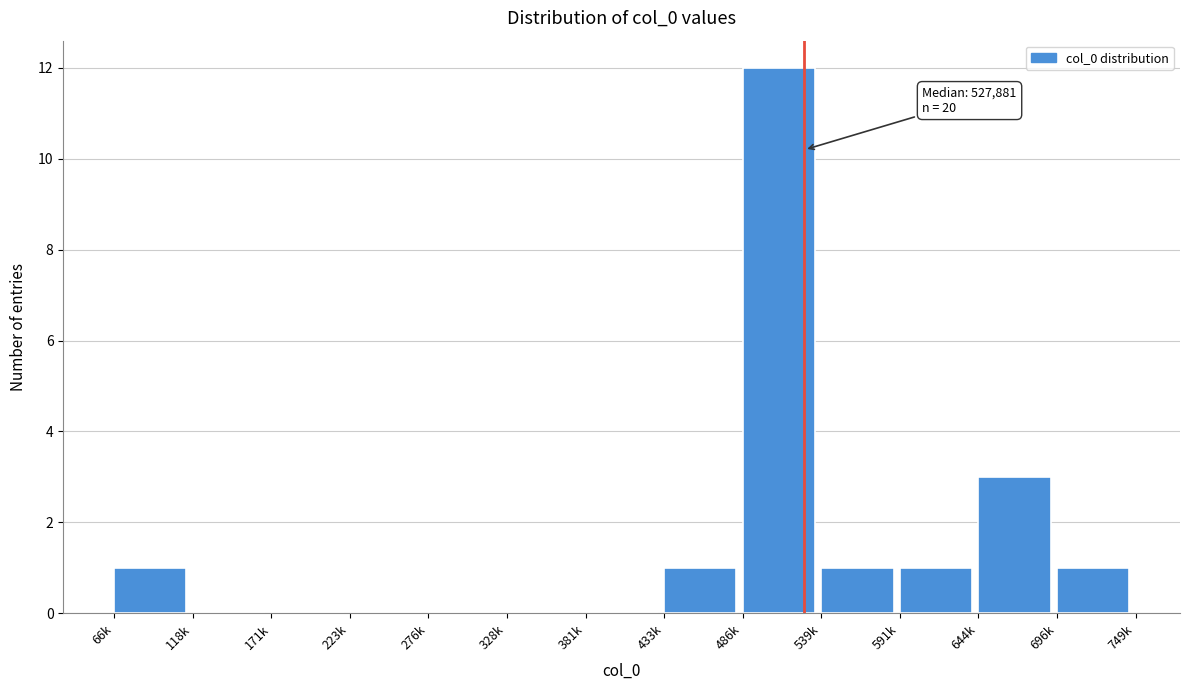

Reading left to right, transcribe all the data shown in this chart.

66k=1	118k=0	171k=0	223k=0	276k=0	328k=0	381k=0	433k=1	486k=12	539k=1	591k=1	644k=3	696k=1